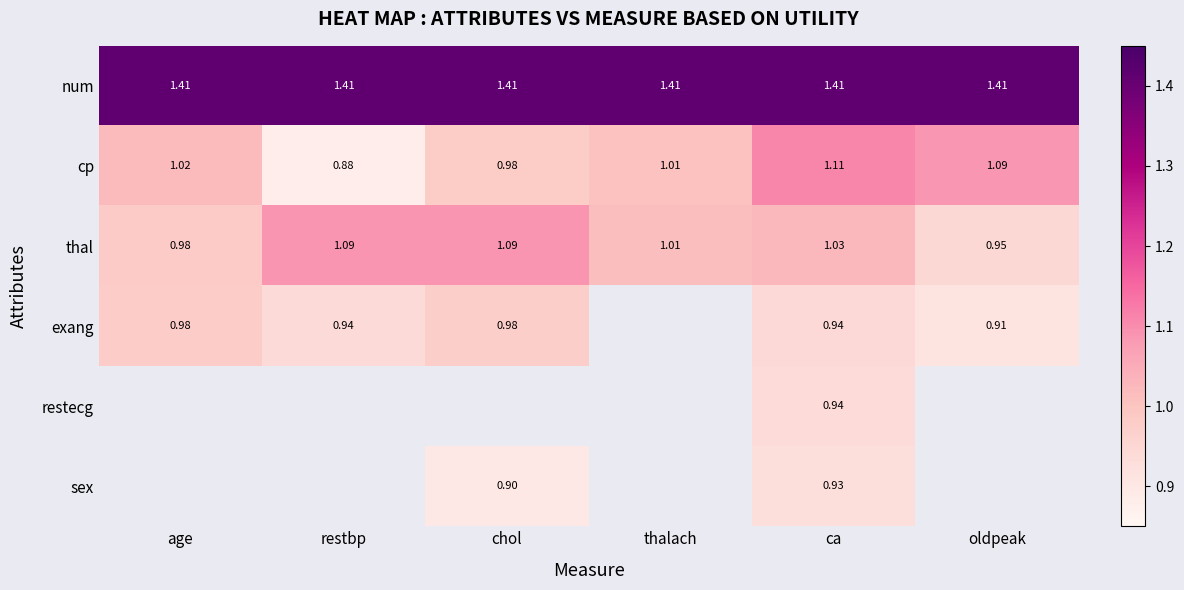

Rank the categories by cp value from lowest to highest.

restbp, chol, thalach, age, oldpeak, ca